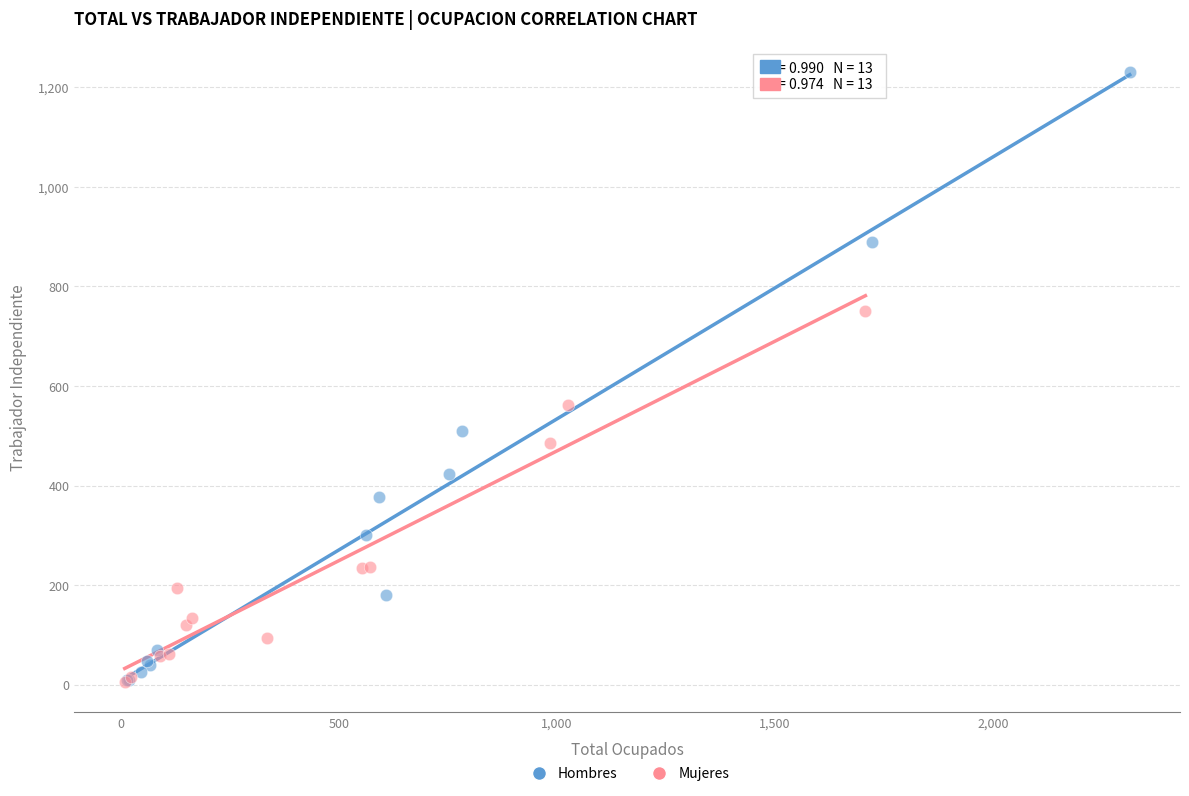

What are all the series names shown in the legend?

Hombres, Mujeres